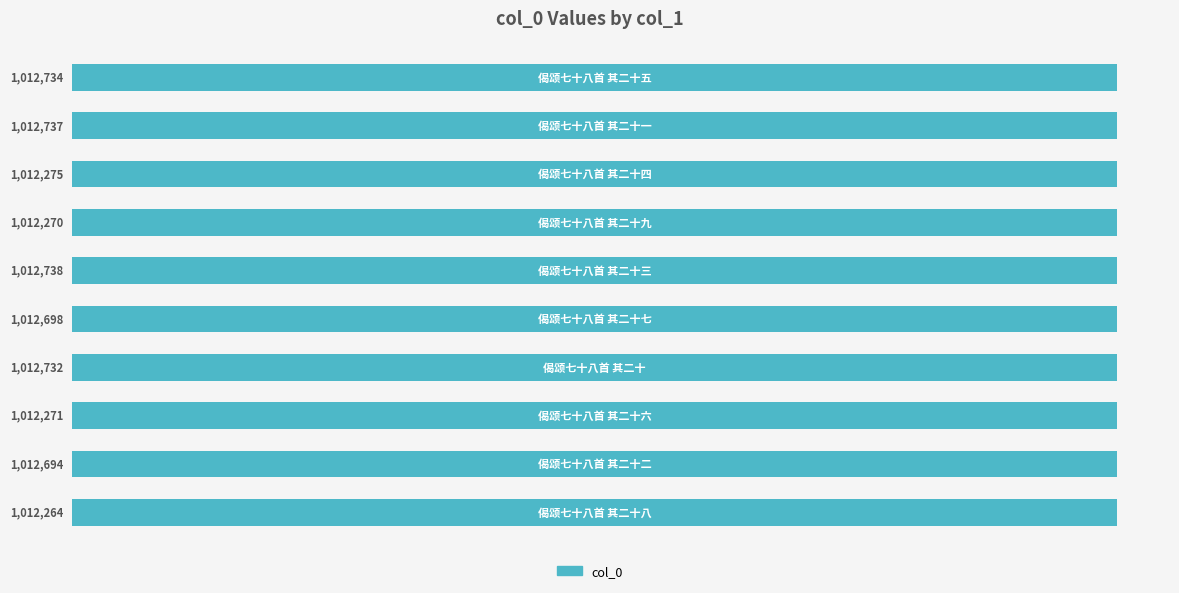

What is the difference between the maximum and minimum values?

474